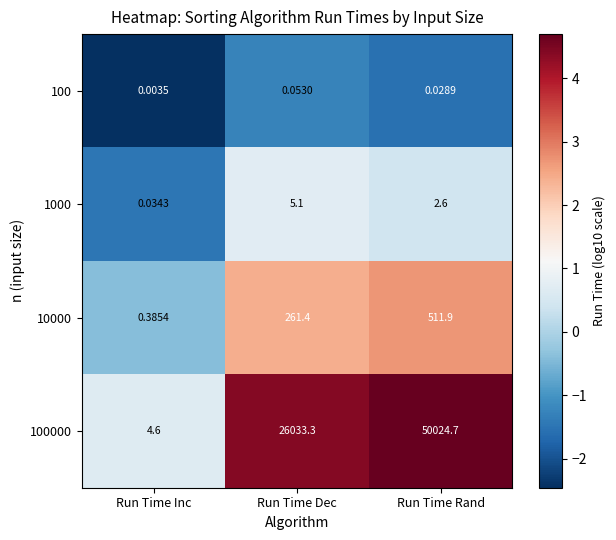

Which series has the widest spread of values?

100000